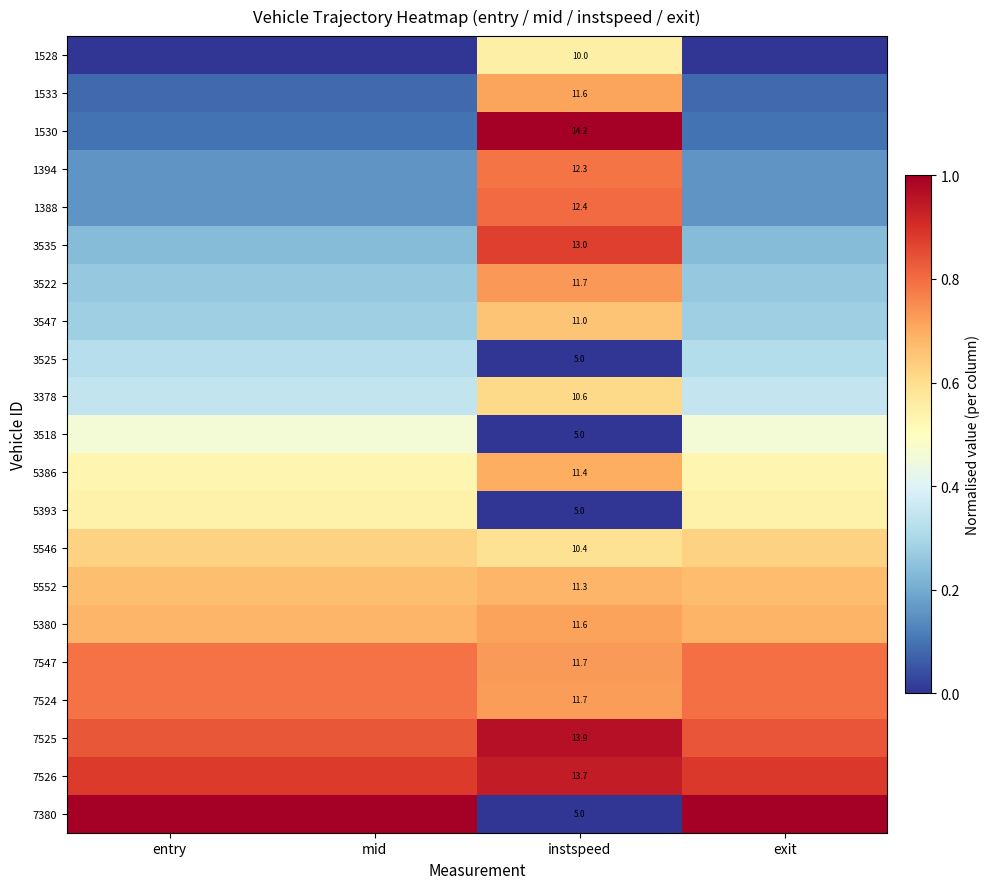

What is the minimum value for 5546?

0.6